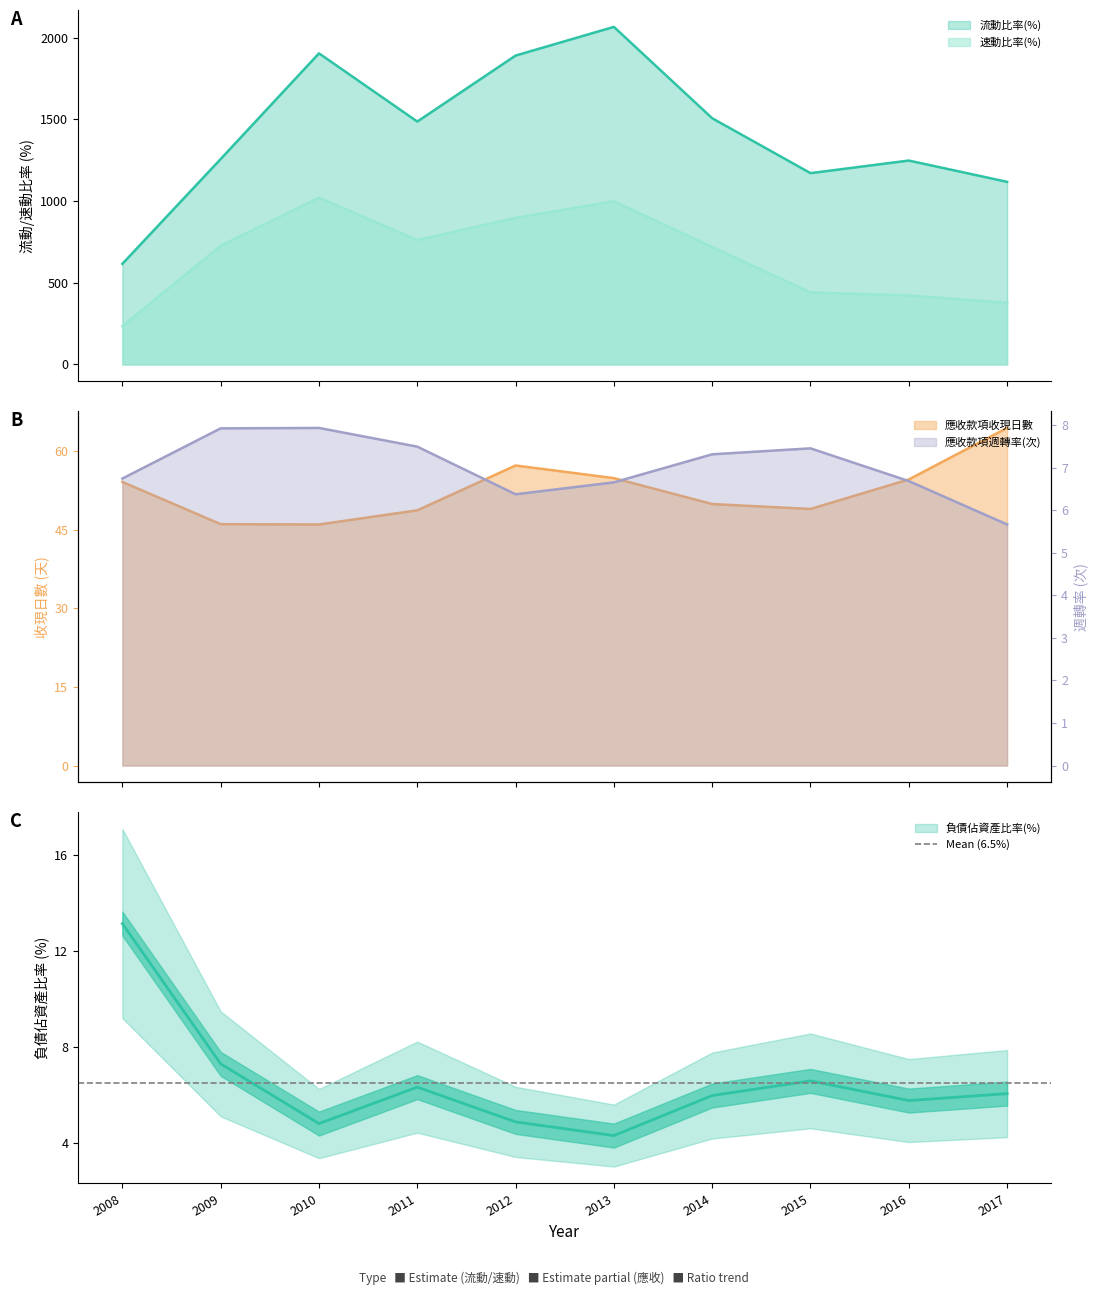

Is the value of 應收款項週轉率(次) at 2017 greater than the value of 應收款項收現日數 at 2014?

No